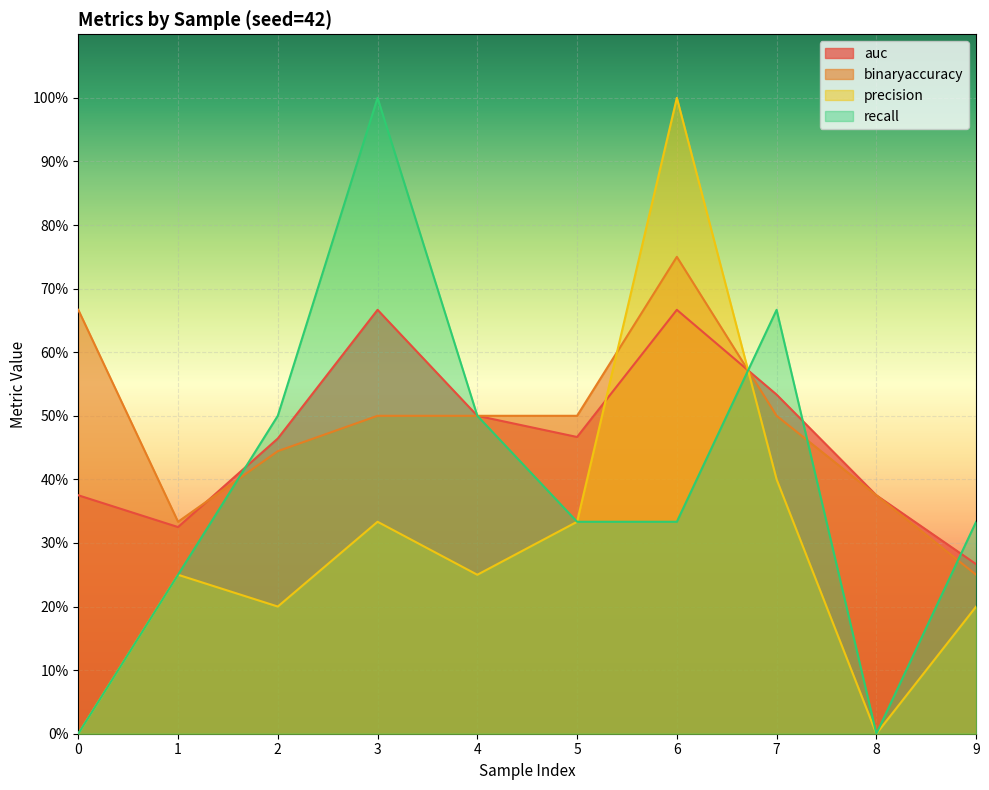

List the labels in order of auc value, smallest first.

9, 1, 0, 8, 2, 5, 4, 7, 3, 6